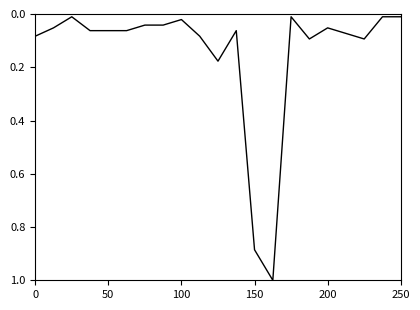

What is the maximum value shown in the chart?

1.0